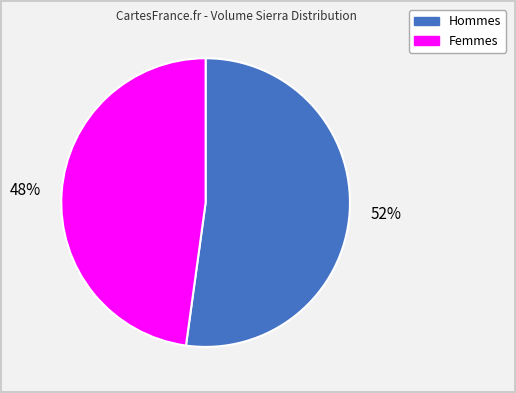

To the nearest percent, what is the average slice percentage?

50%